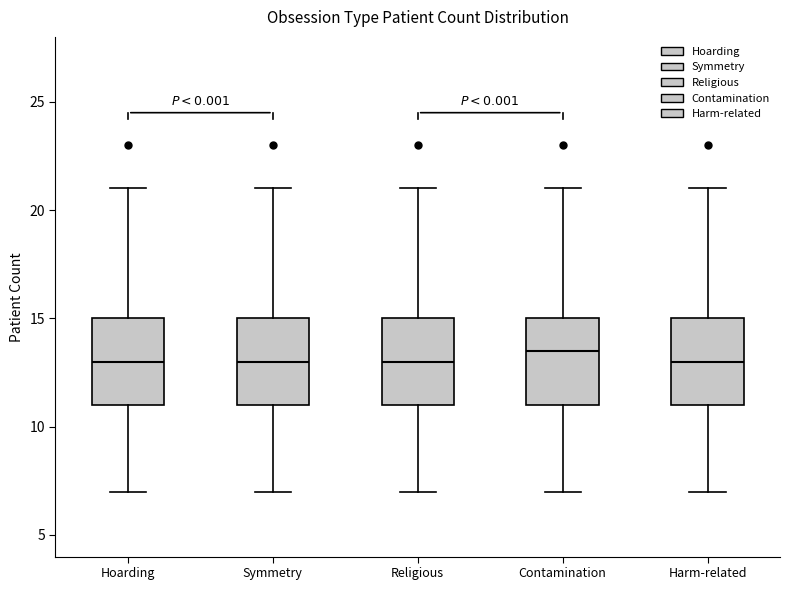

Reading left to right, read every box against the y-axis: the position of its median line, the range the box covers, and the ends of its whiskers. The values are not printed on the chart, so give them approximately, as read against the axis.

Hoarding: median 13.0, box 11.0 to 15.0, whiskers 7.0 to 21.0
Symmetry: median 13.0, box 11.0 to 15.0, whiskers 7.0 to 21.0
Religious: median 13.0, box 11.0 to 15.0, whiskers 7.0 to 21.0
Contamination: median 13.5, box 11.0 to 15.0, whiskers 7.0 to 21.0
Harm-related: median 13.0, box 11.0 to 15.0, whiskers 7.0 to 21.0